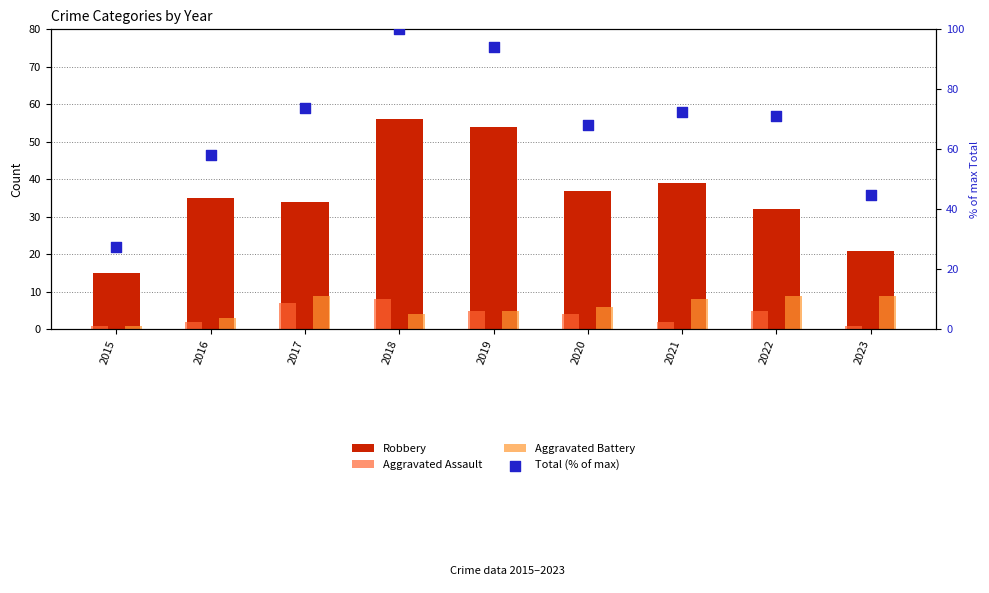

What is the total value across all series at 2019?

158.2